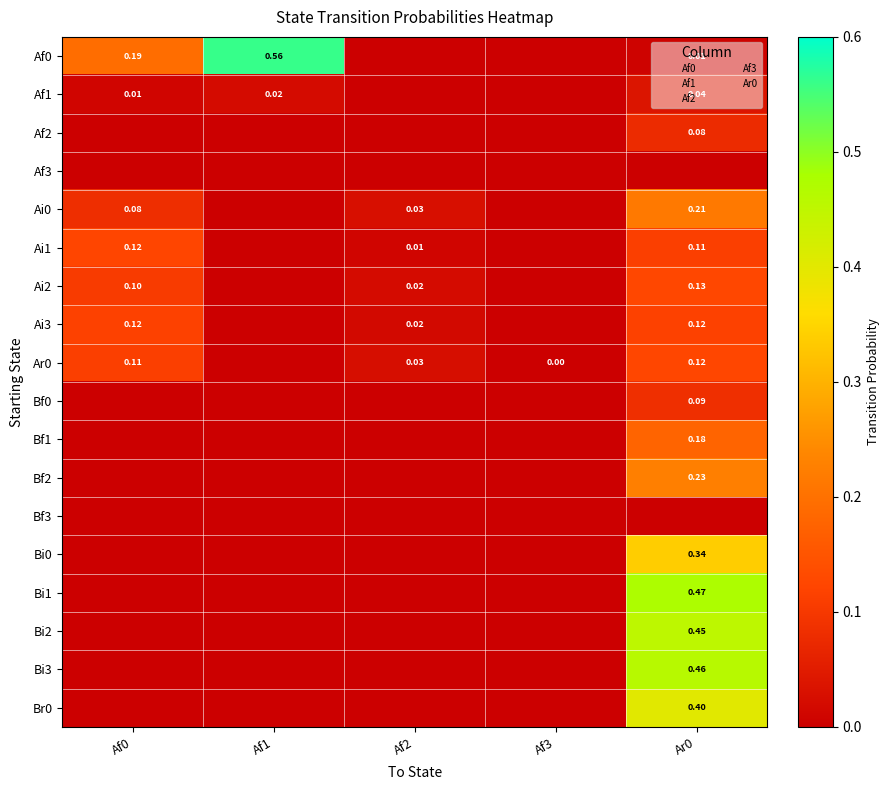

Count the Ai0 values in the range 0 to 1.

5